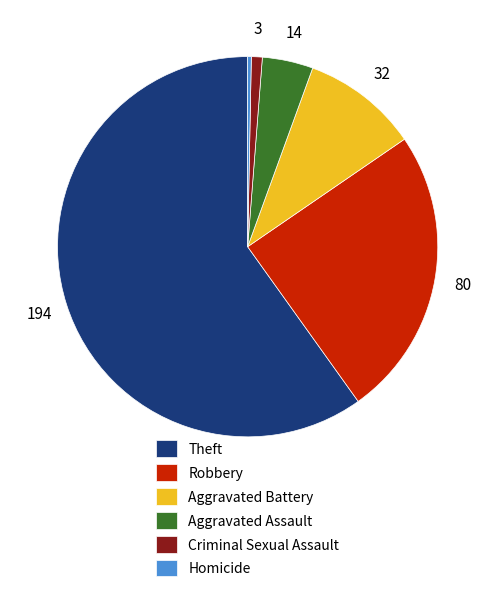

How many segments does this pie chart have?

6